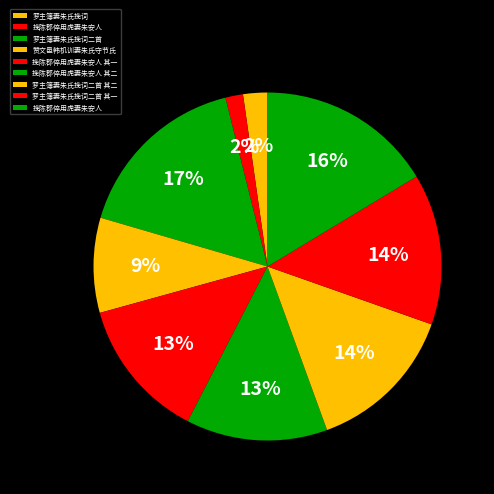

Which category has the smallest portion of the pie?

挽陈郡倅用虎妻朱安人